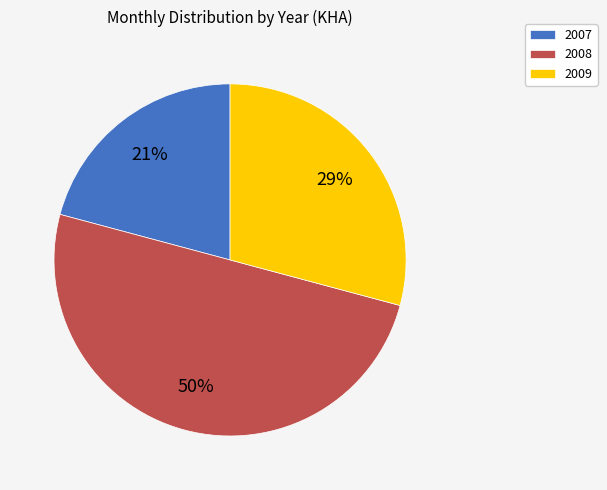

Does 2007 represent more than half of the total?

No